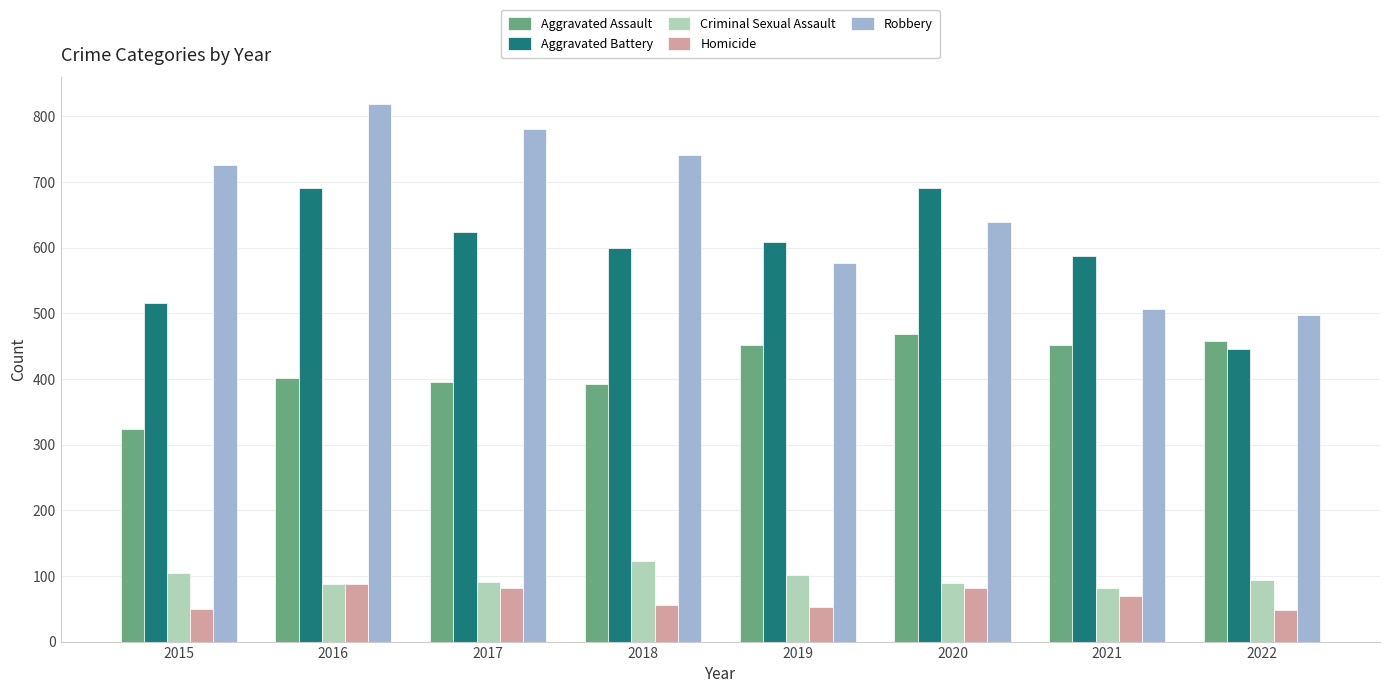

At how many categories does at least one series exceed 562?

7